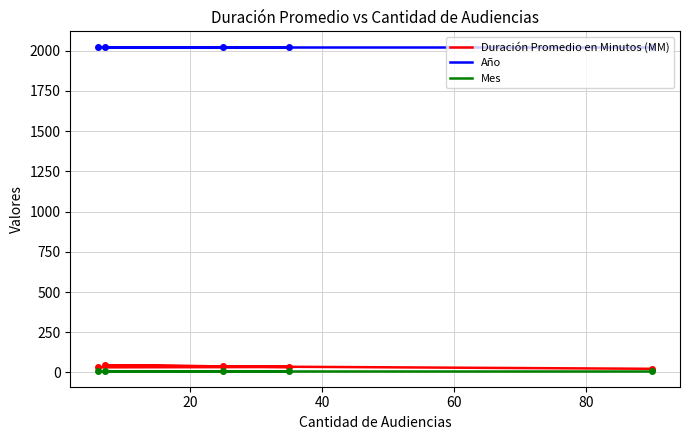

What are all the series names shown in the legend?

Duración Promedio en Minutos (MM), Año, Mes